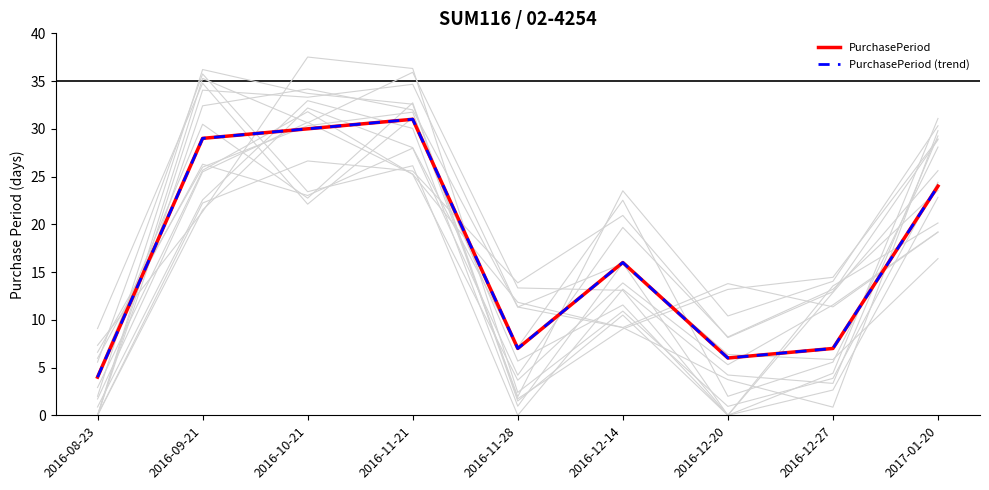

Which series has the largest total across all categories?

PurchasePeriod